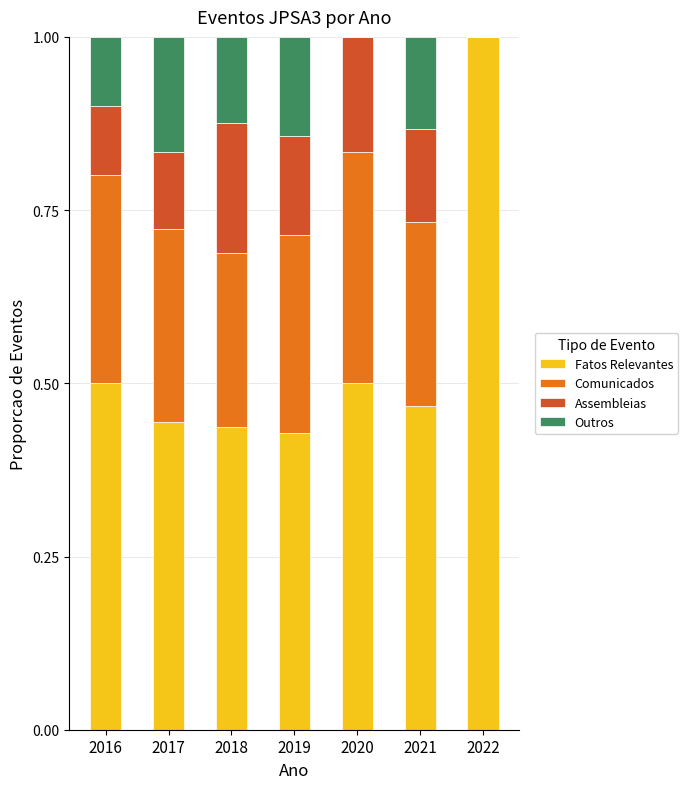

At which label does Fatos Relevantes reach its peak?

2022